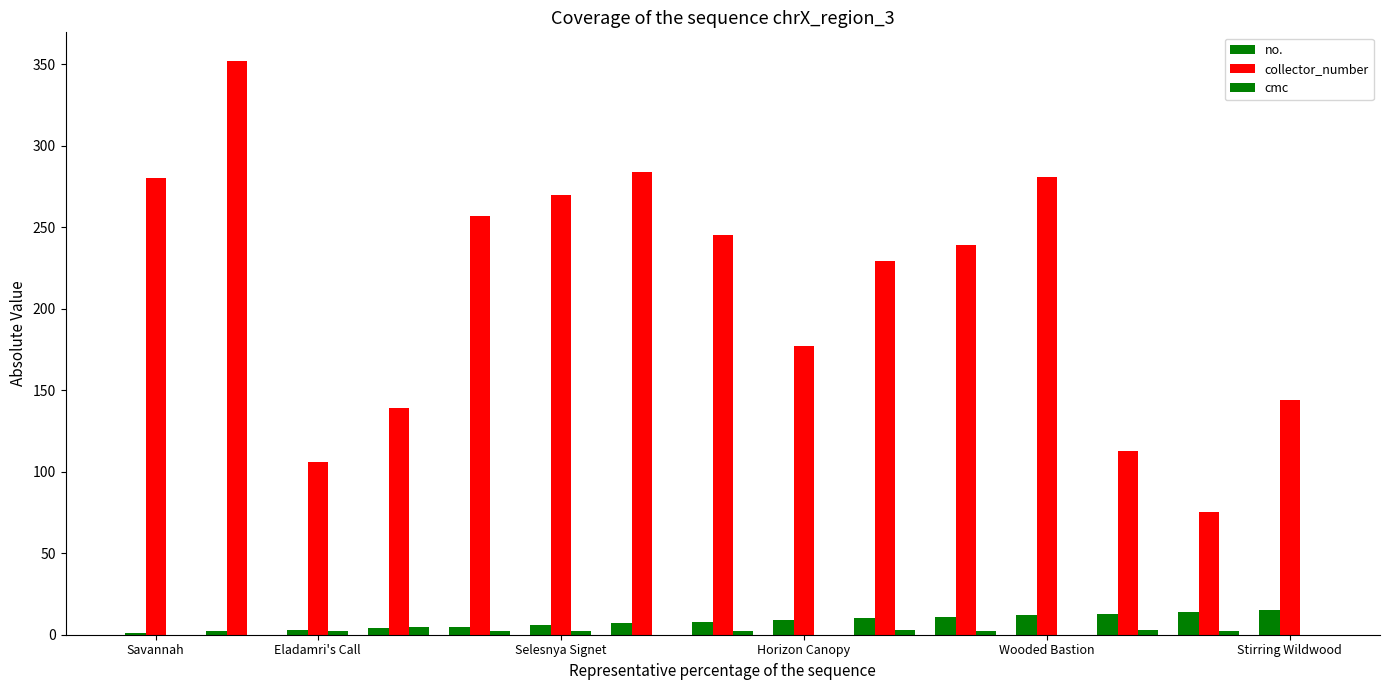

What is the difference between the maximum and minimum values in the collector_number series?

277